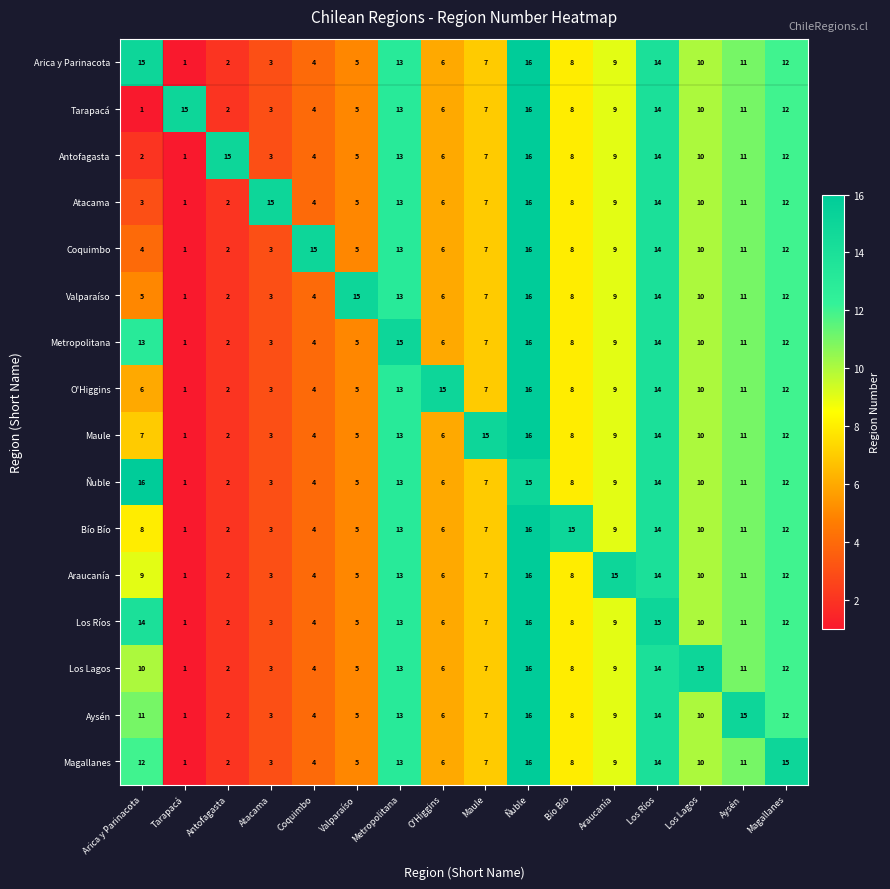

The Araucanía series shows 16 at Arica y Parinacota. True or false?

False